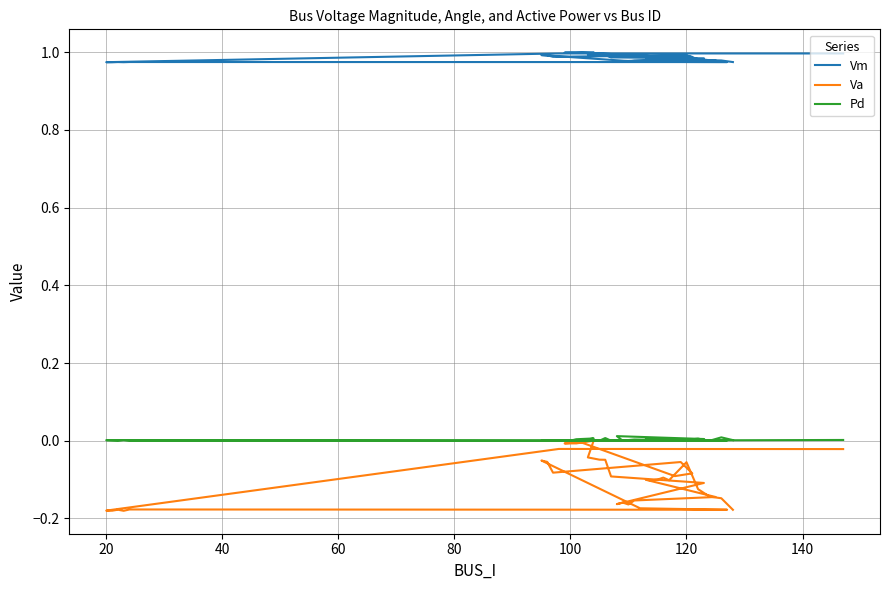

True or false: Vm and Va intersect in this chart.

False